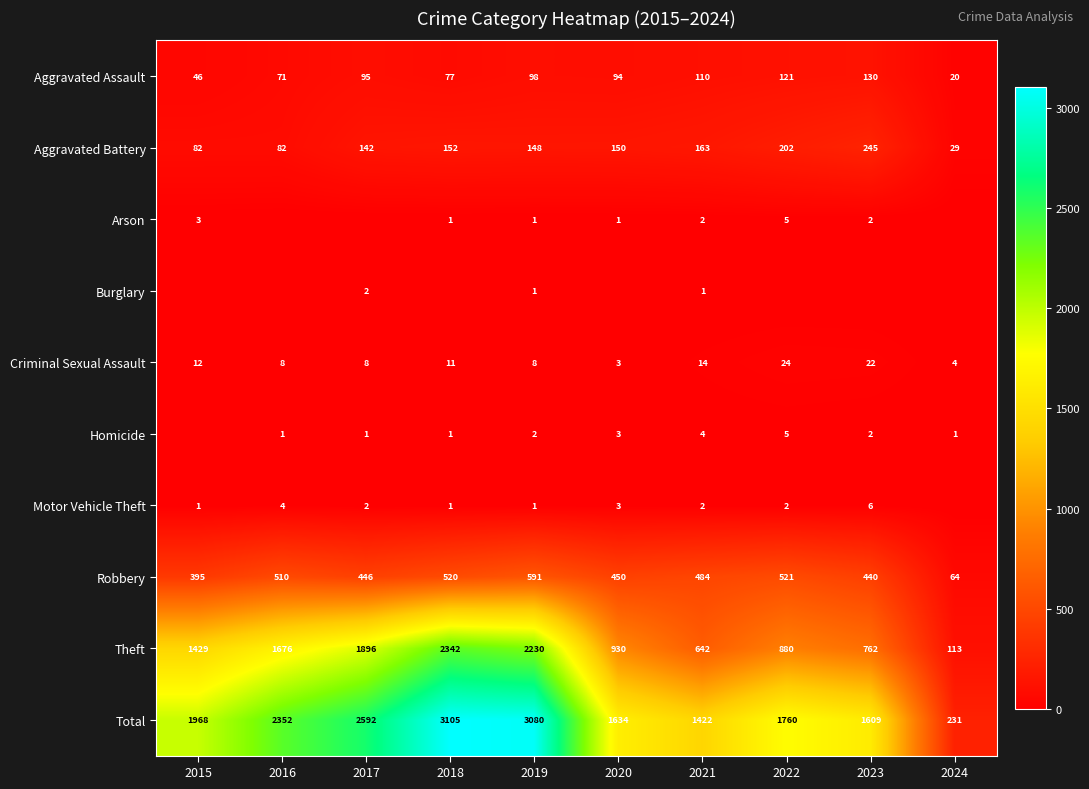

The value of Robbery at 2021 is 732. True or false?

False